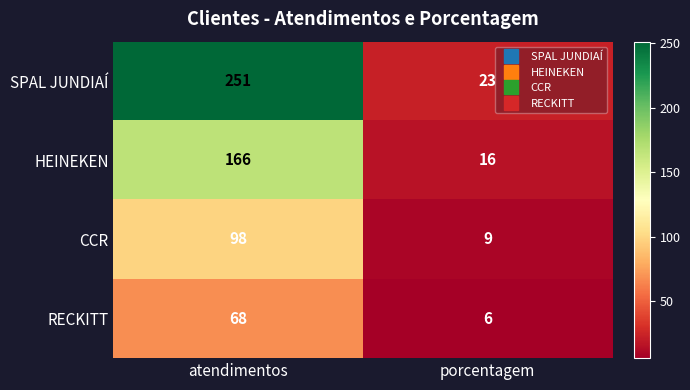

What is the difference between the highest and lowest values at porcentagem?

17